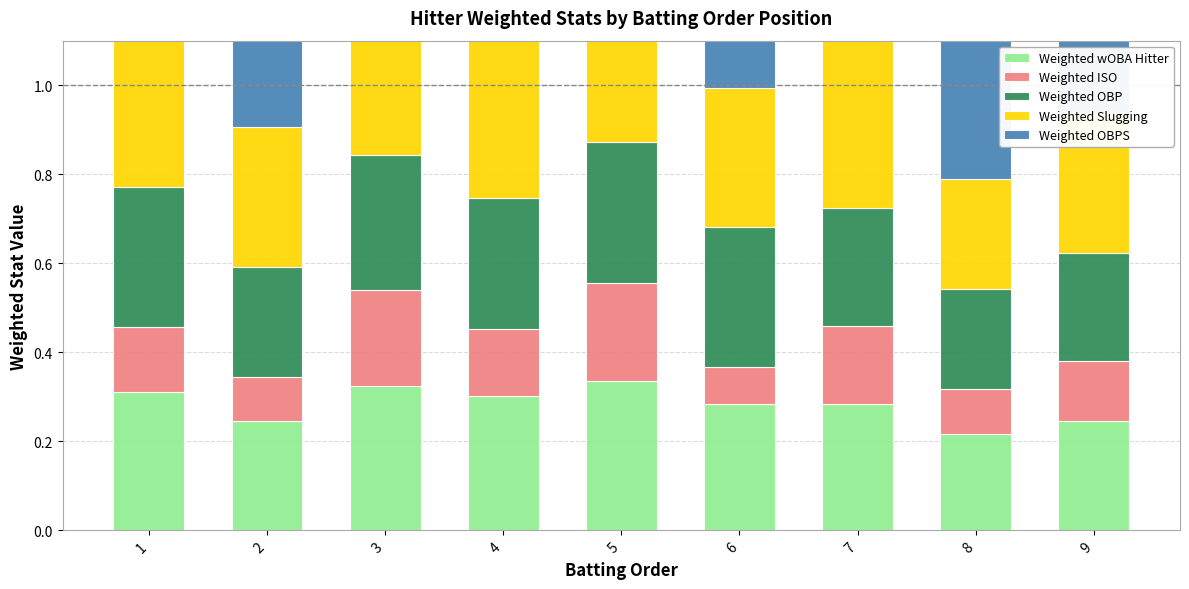

At which category does the chart reach its minimum across all series?

6